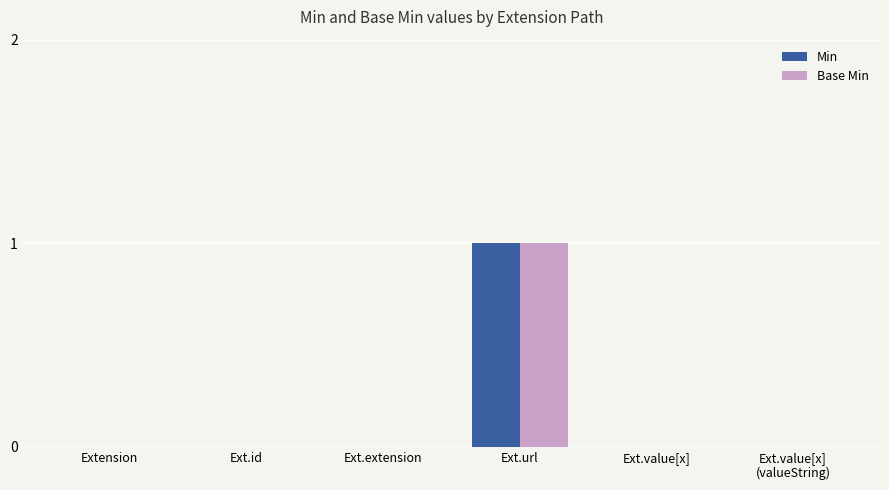

The value of Min at Ext.id is 1. True or false?

False